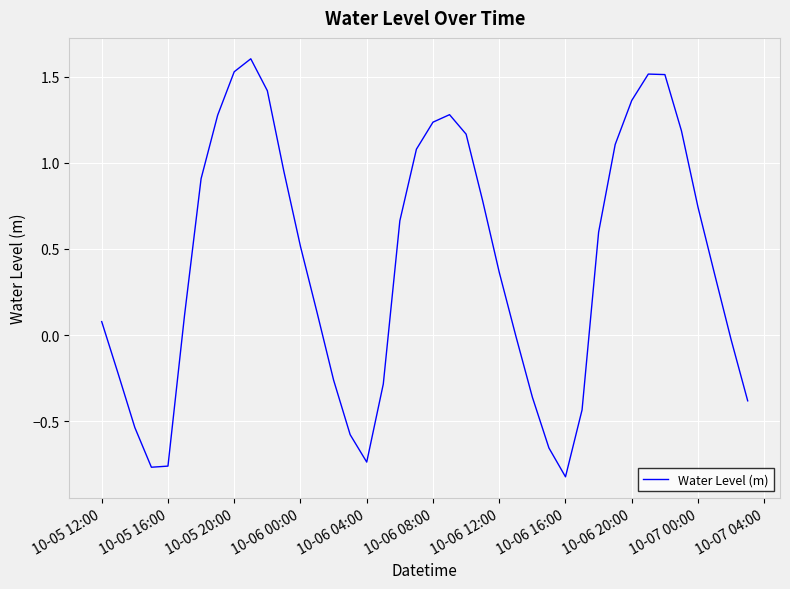

What is the greatest value displayed?

1.6